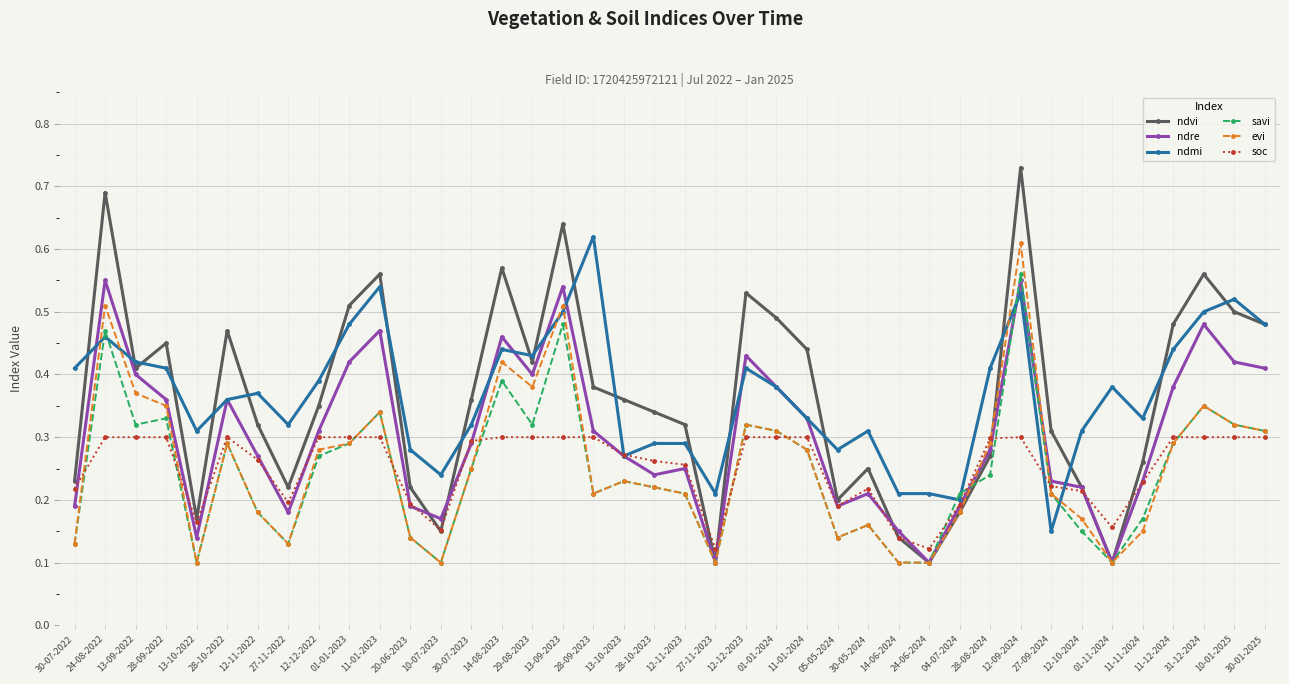

What is the total value across all series at 28-09-2022?

2.2